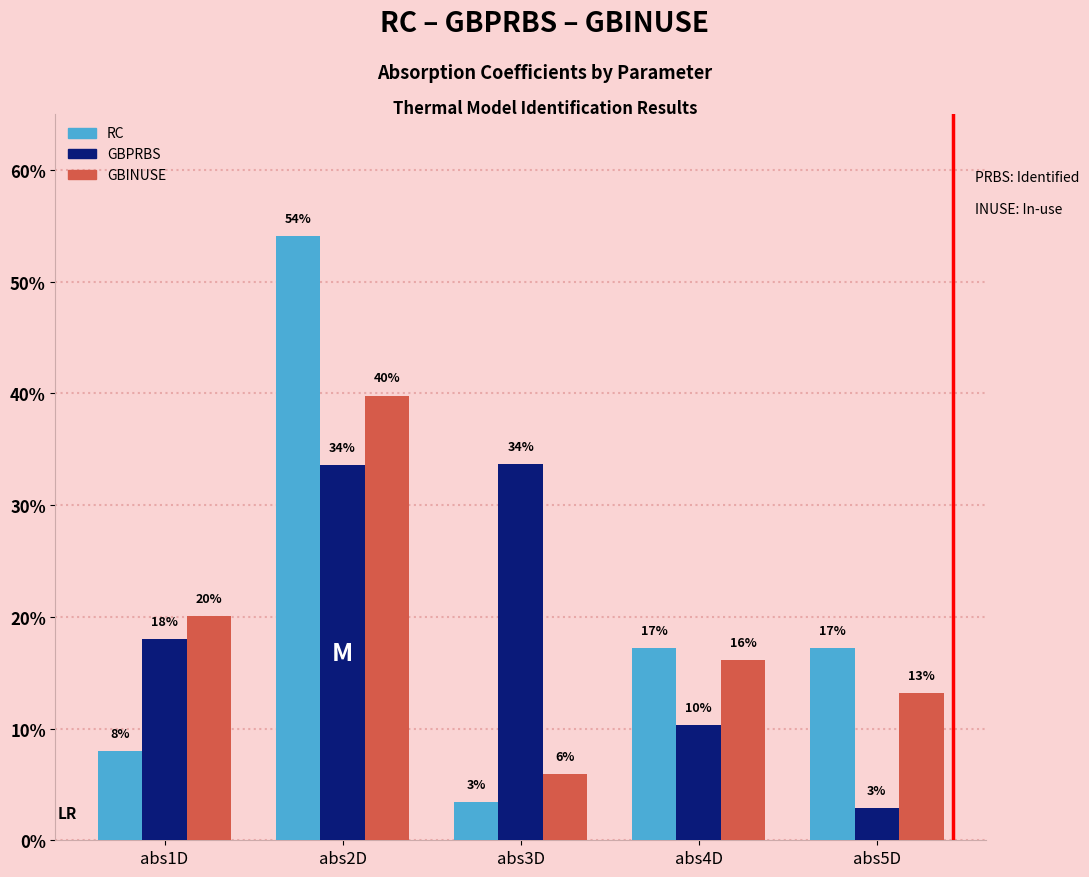

Which series changed the most between abs1D and abs4D?

RC